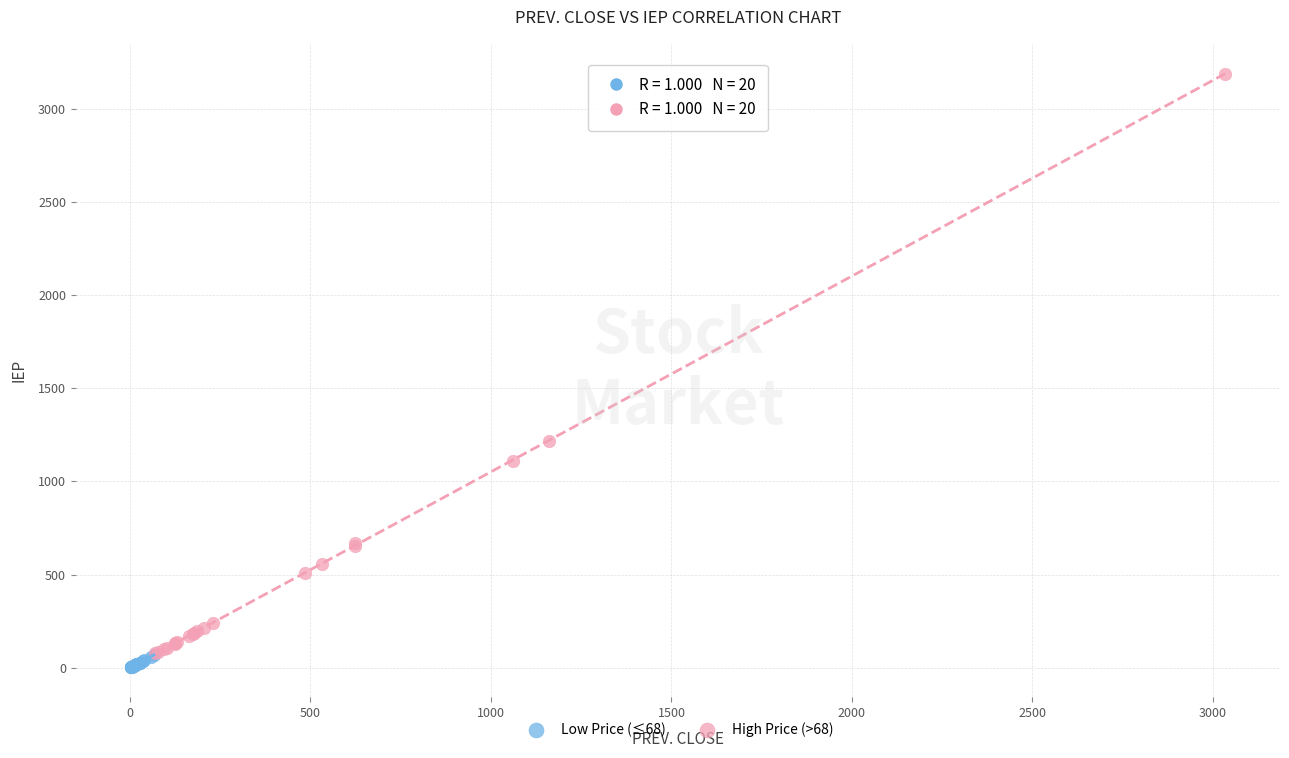

Which series contains the highest Y value?

High Price (>68)